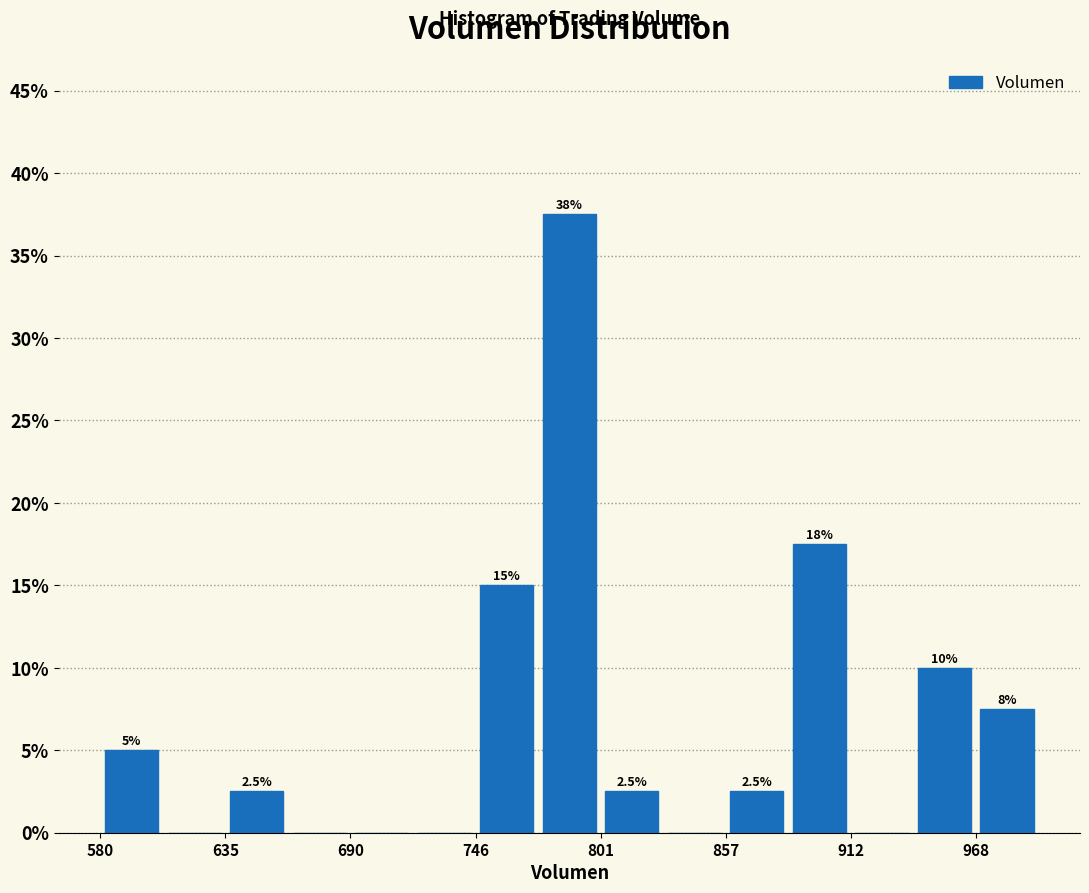

Around what value on the x-axis is the tallest bar? Give the approximate position of its centre, as read against the axis.

790